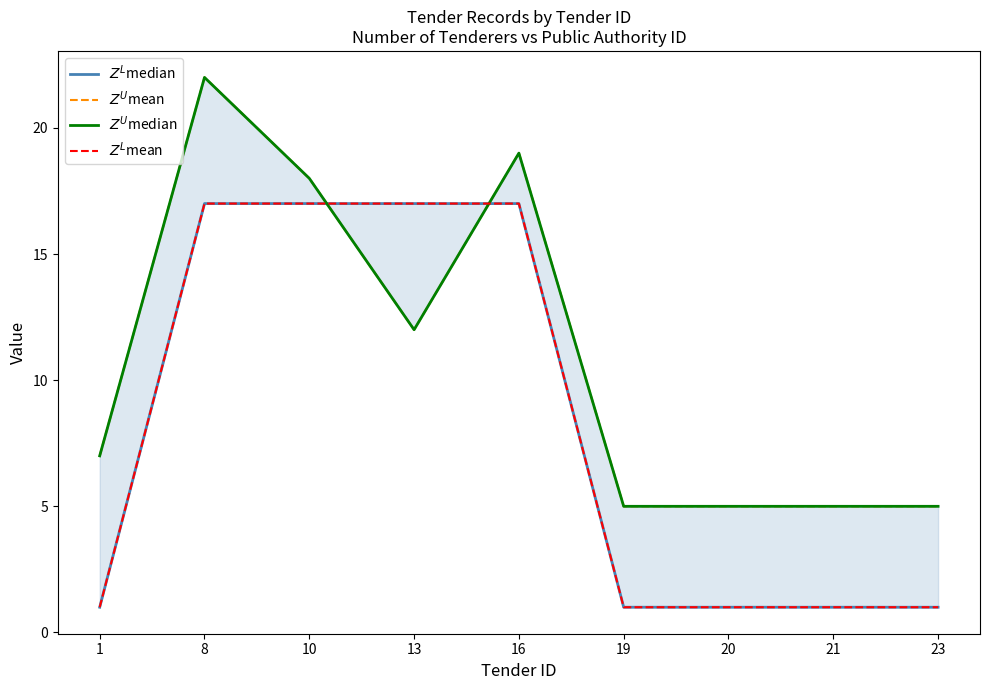

What is the sum of the $Z^U$mean values at 21 and 20?

10